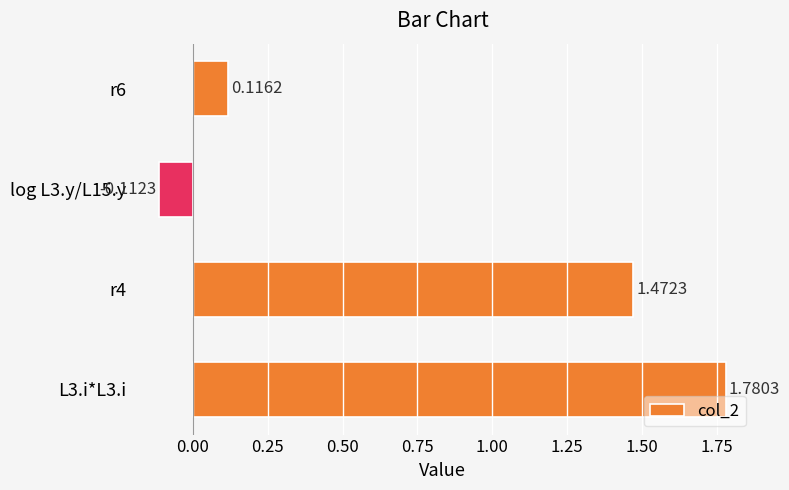

What is the ratio of the value at L3.i*L3.i to the value at r4?

1.2